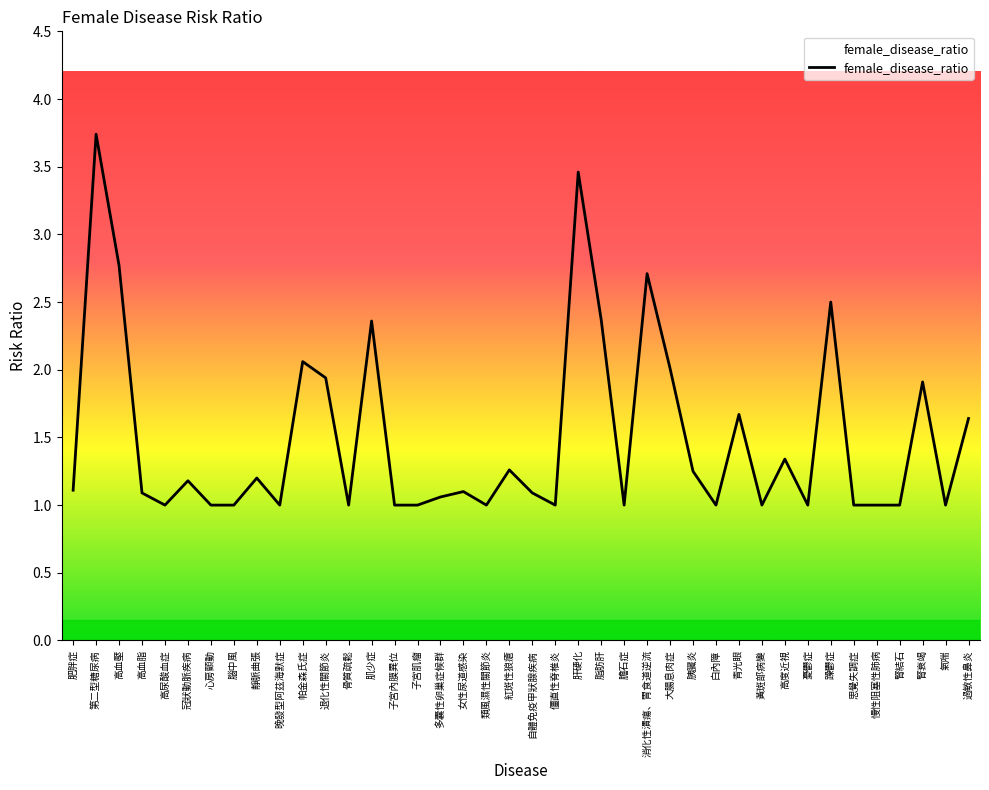

What is the difference between the values at 類風濕性關節炎 and 退化性關節炎?

0.9